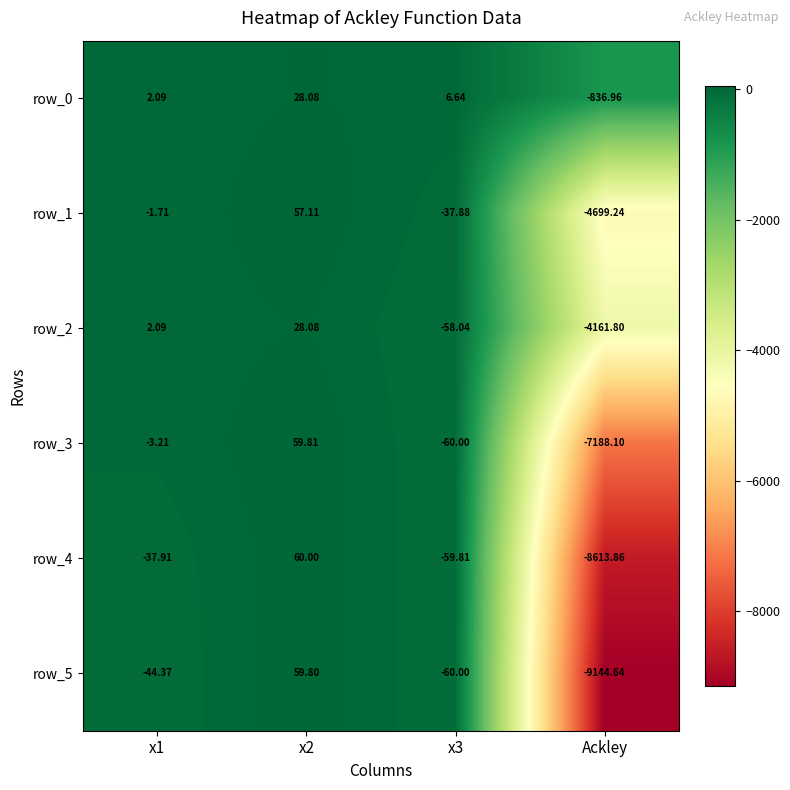

Reading left to right, extract all data points from this chart.

row_0: 2.1	28.1	6.6	-837.0
row_1: -1.7	57.1	-37.9	-4699.2
row_2: 2.1	28.1	-58.0	-4161.8
row_3: -3.2	59.8	-60.0	-7188.1
row_4: -37.9	60.0	-59.8	-8613.9
row_5: -44.4	59.8	-60.0	-9144.6